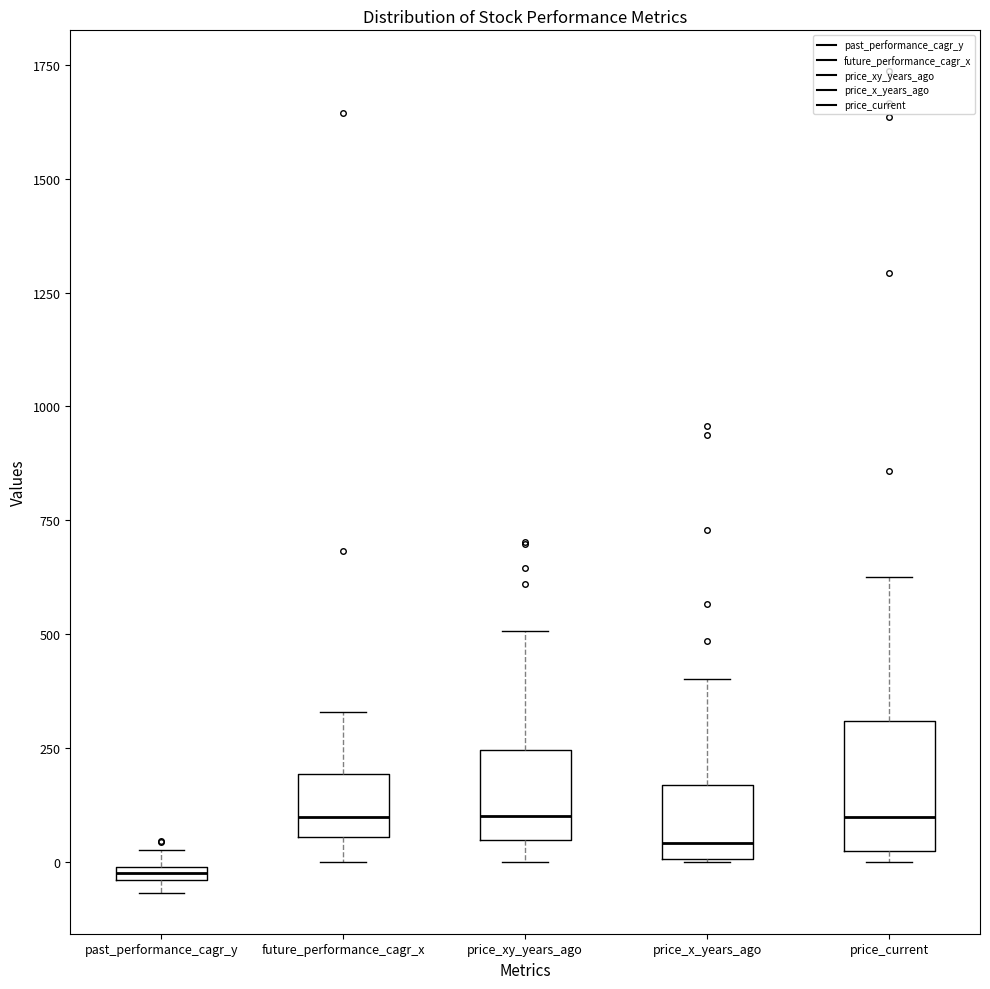

Where is the upper edge of the box for price_xy_years_ago on the y-axis? The values are not printed on the chart, so give them approximately, as read against the axis.

250